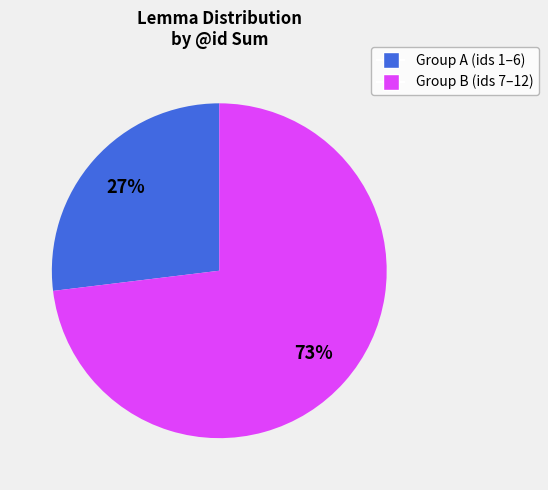

To the nearest percent, what is the average slice percentage?

50%